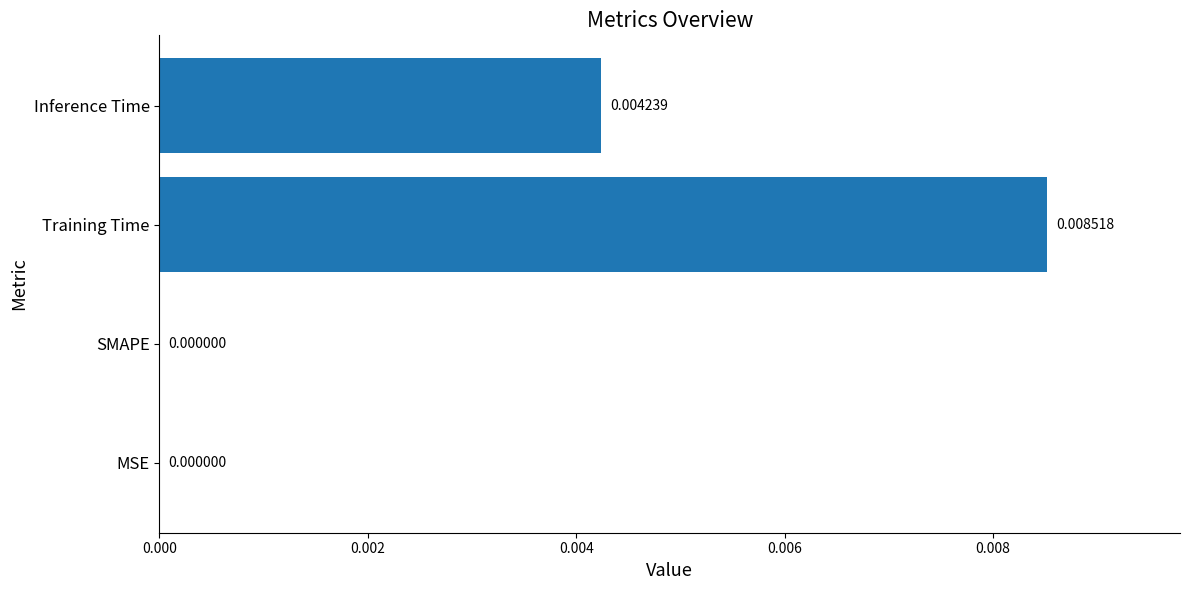

Which category has the highest value across all series?

Training Time